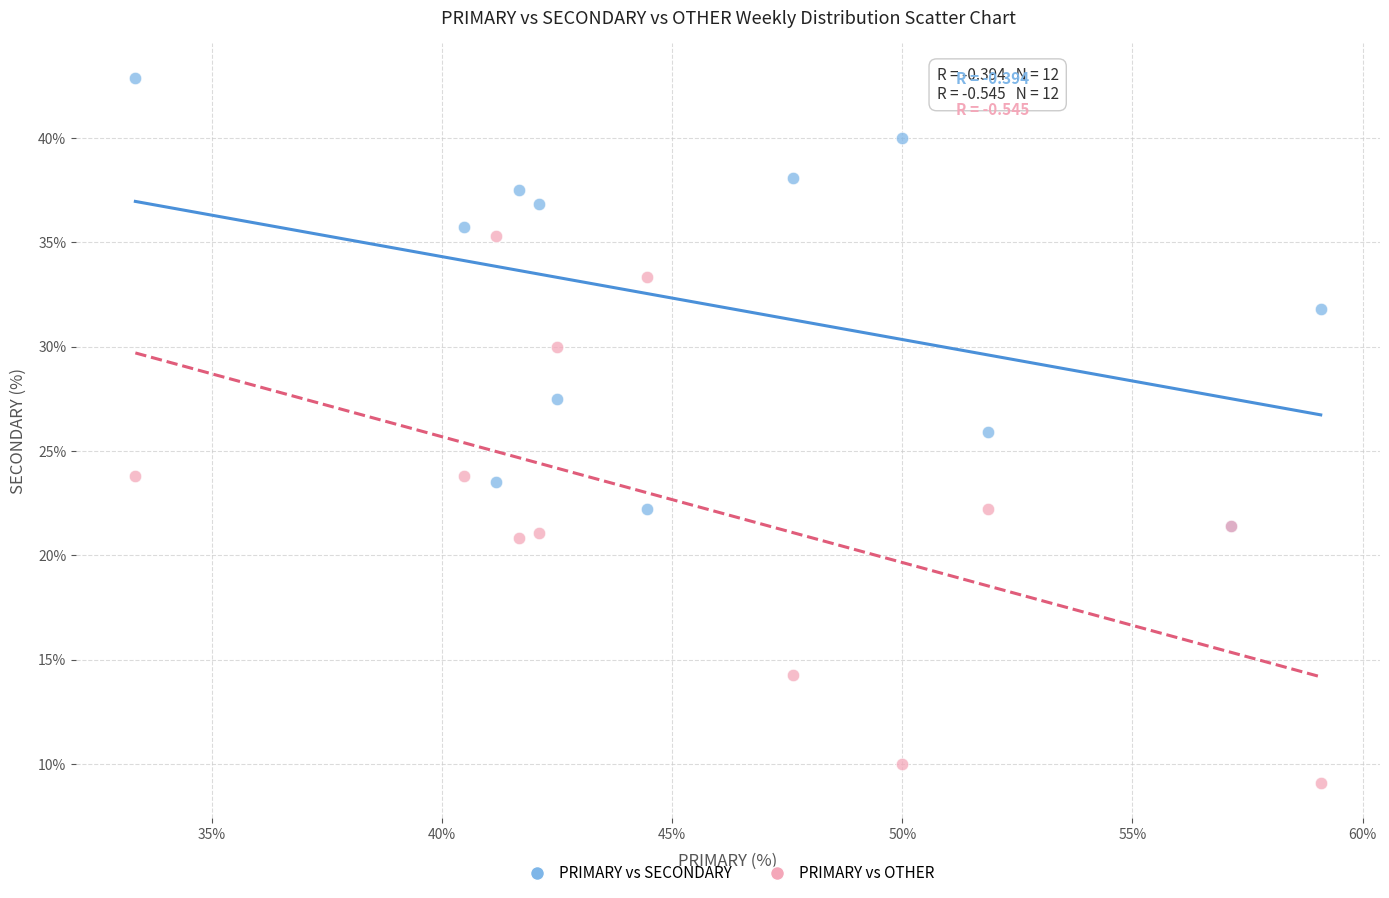

Which series reaches the minimum Y coordinate?

PRIMARY vs OTHER